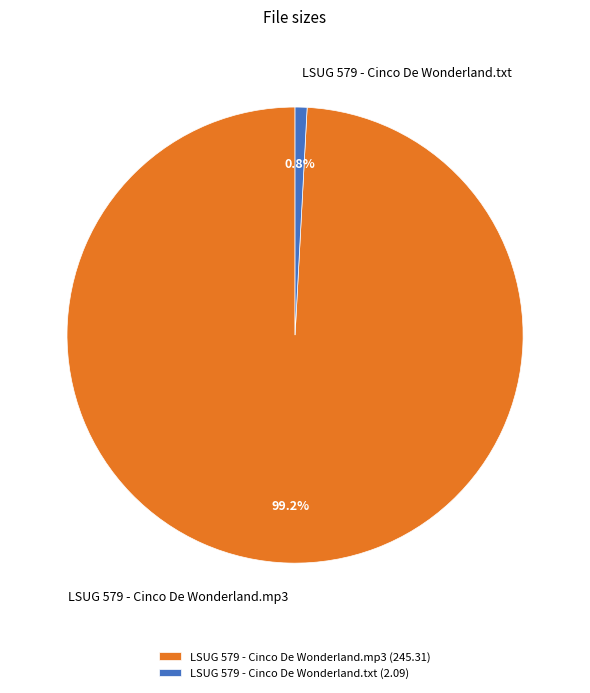

Between LSUG 579 - Cinco De Wonderland.mp3 (245.31) and LSUG 579 - Cinco De Wonderland.txt (2.09), which is larger?

LSUG 579 - Cinco De Wonderland.mp3 (245.31)